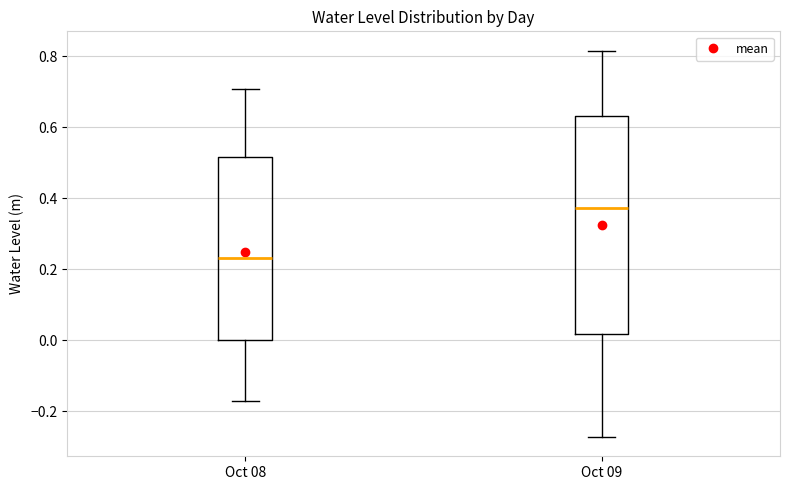

Where does the upper whisker of the box for Oct 08 end on the y-axis? The values are not printed on the chart, so give them approximately, as read against the axis.

0.70